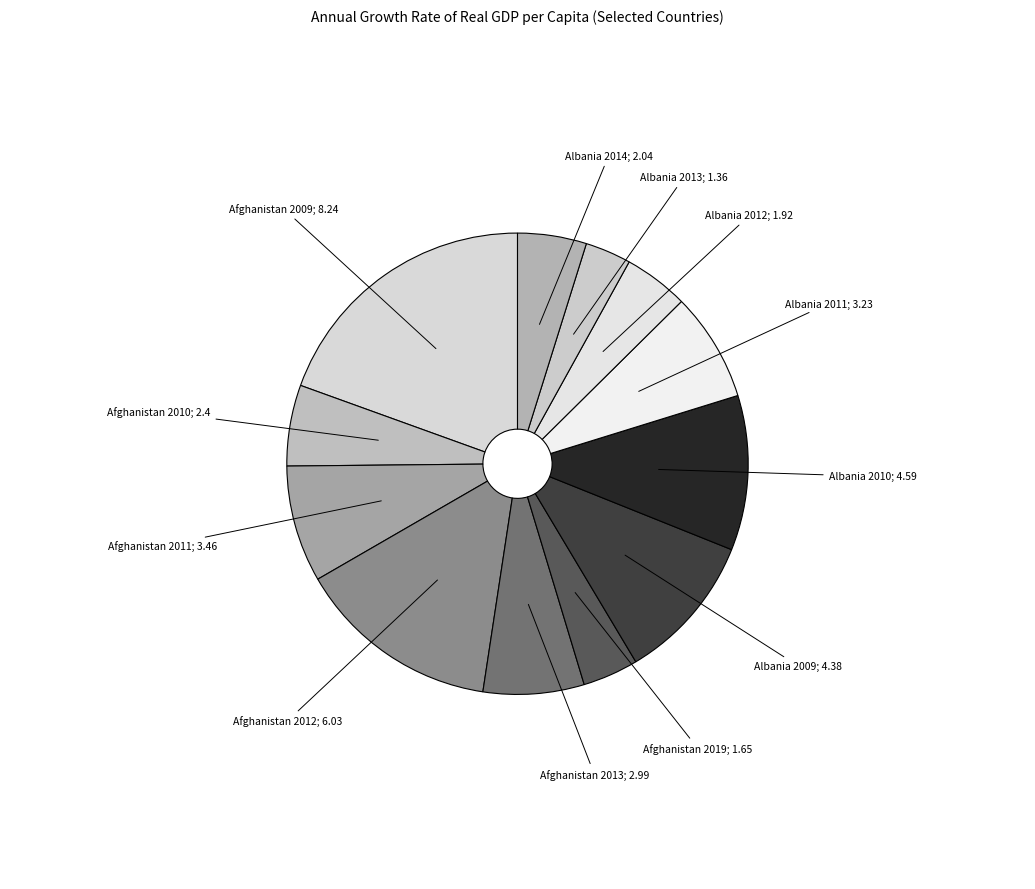

Count the number of slices in the pie.

12